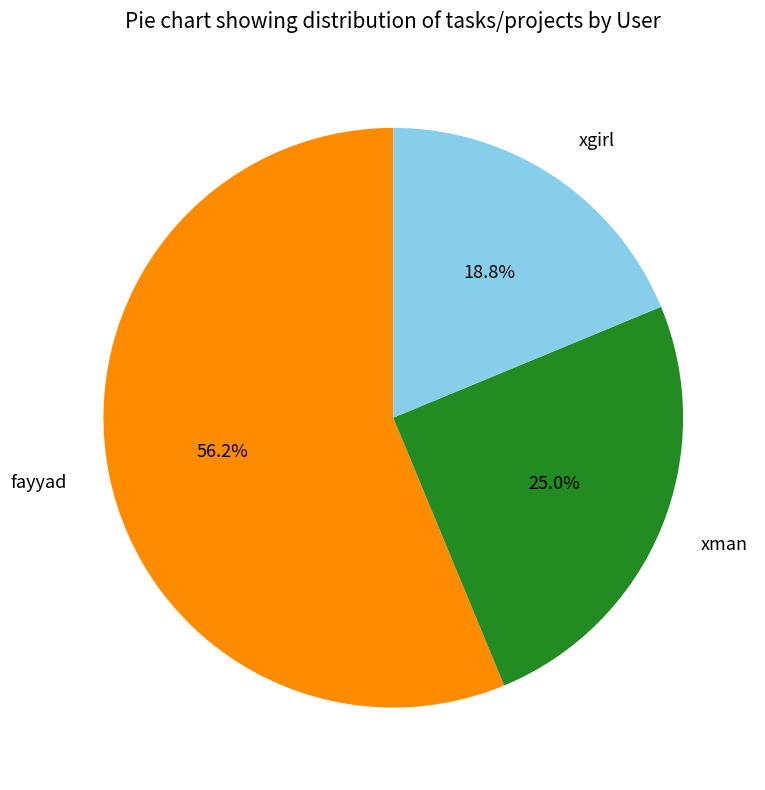

True or false: xman accounts for 35% of the total.

False